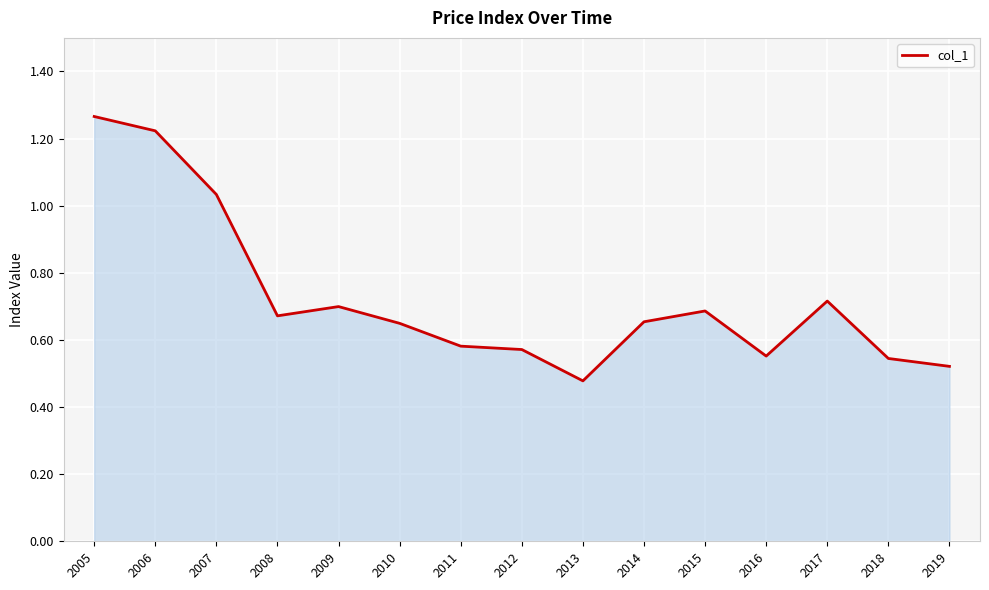

Does the chart have visible grid lines?

Yes